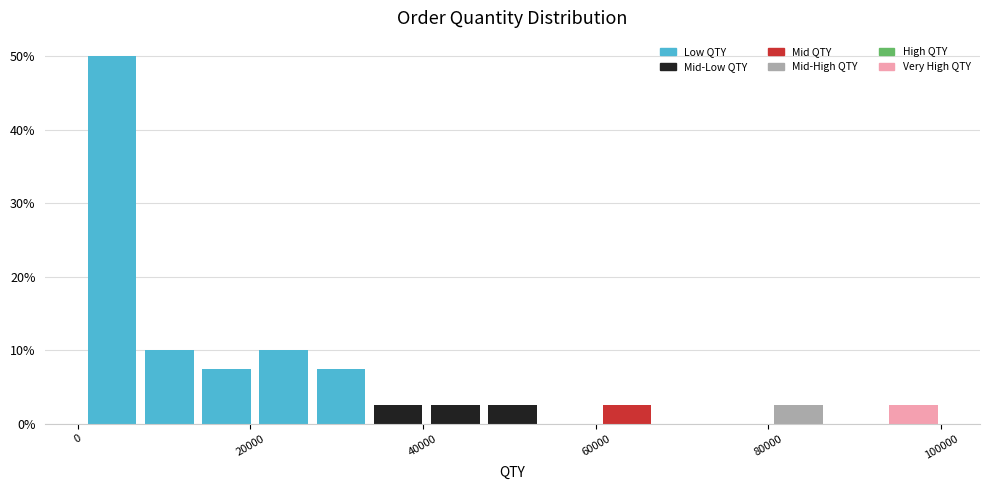

Around what value on the x-axis is the tallest bar? Give the approximate position of its centre, as read against the axis.

4000